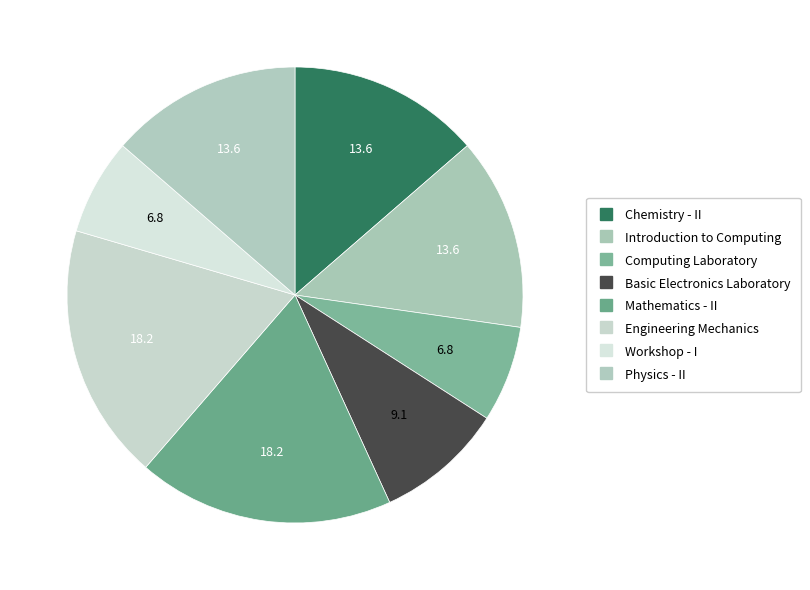

How many slices are in this pie chart?

8